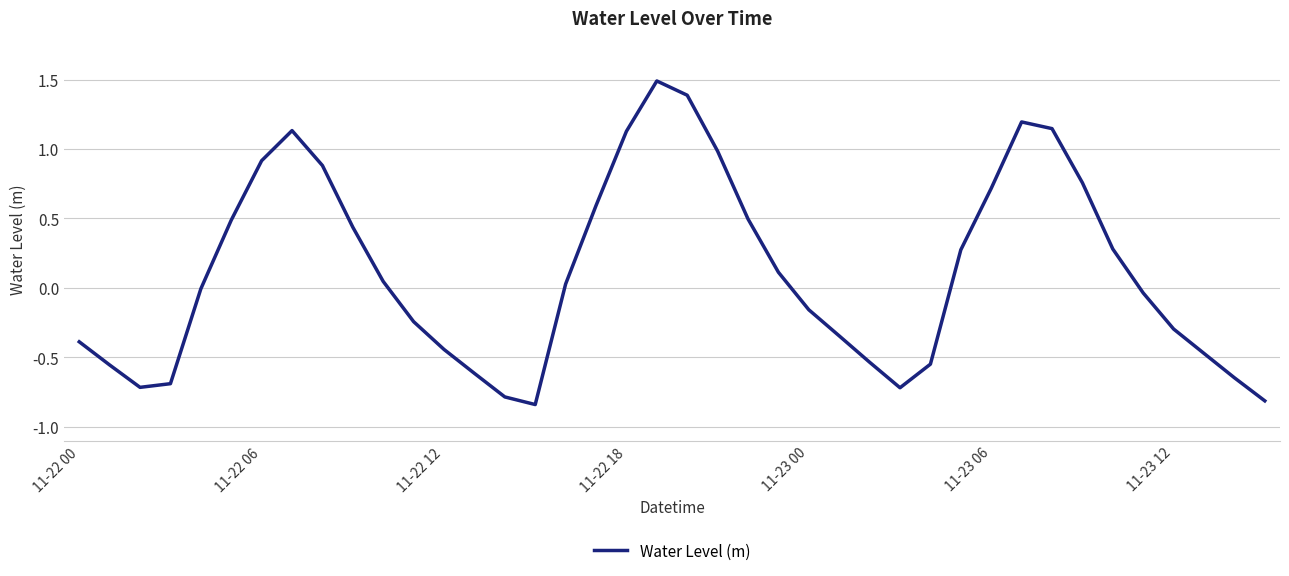

What is the greatest value displayed?

1.5